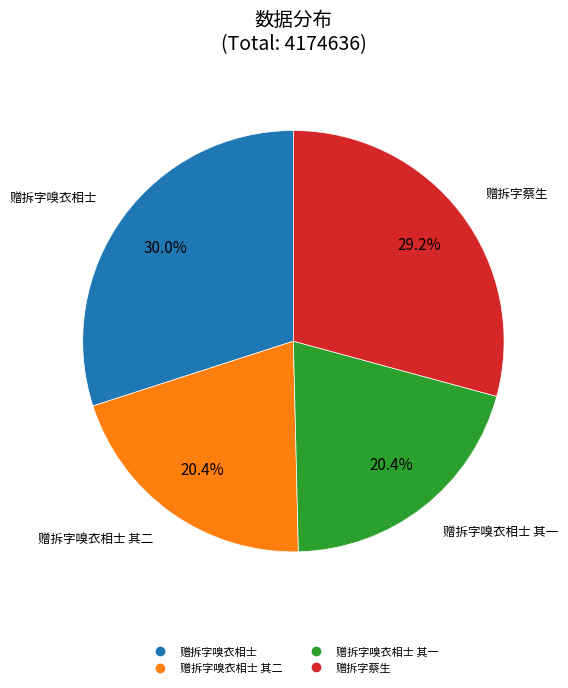

Is there a majority slice in this chart?

No